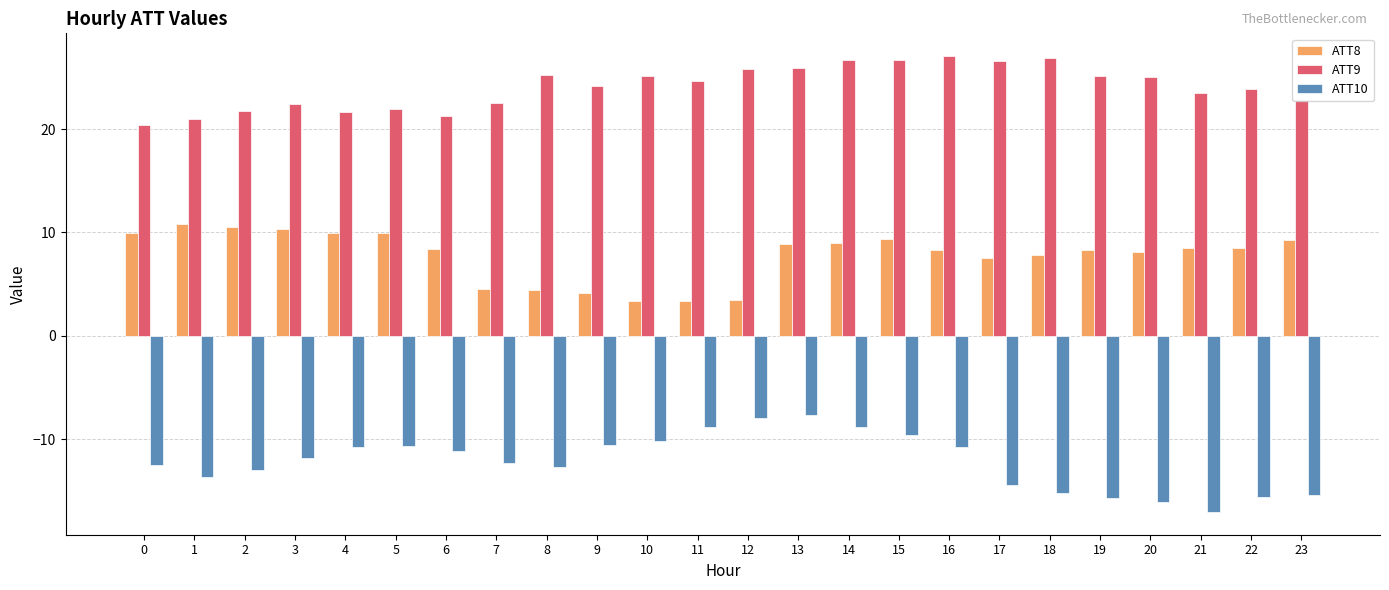

Which category has the lowest value across all series?

21